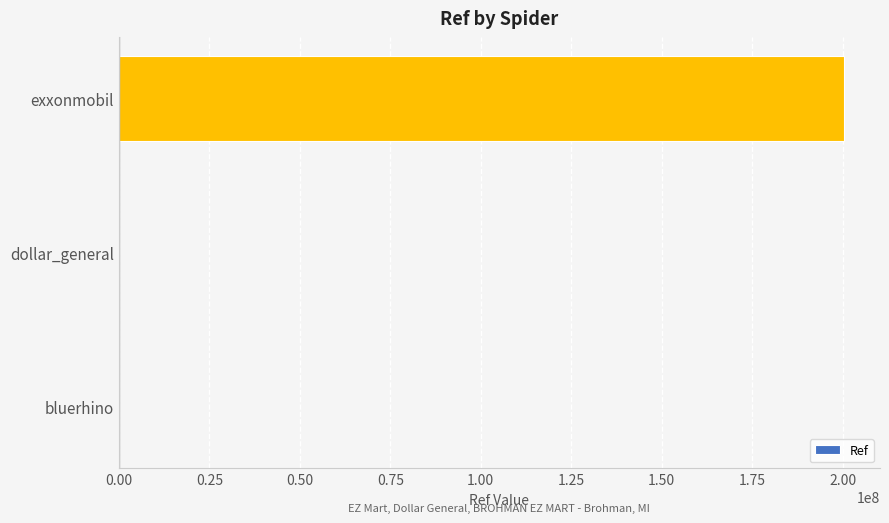

What is the average value?

66825201